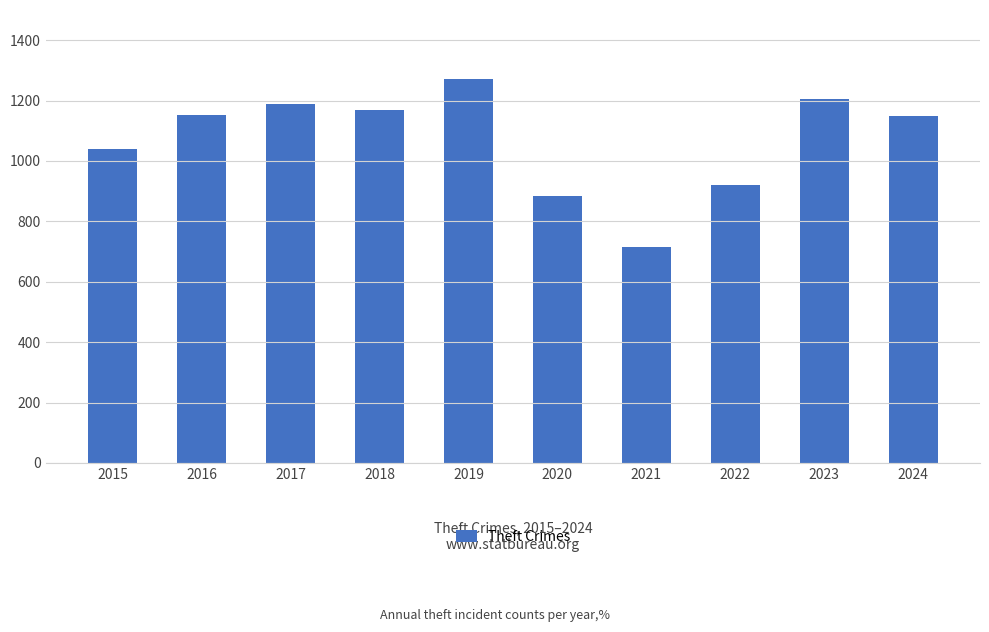

What value does the data have at 2016, to the nearest 100?

1200